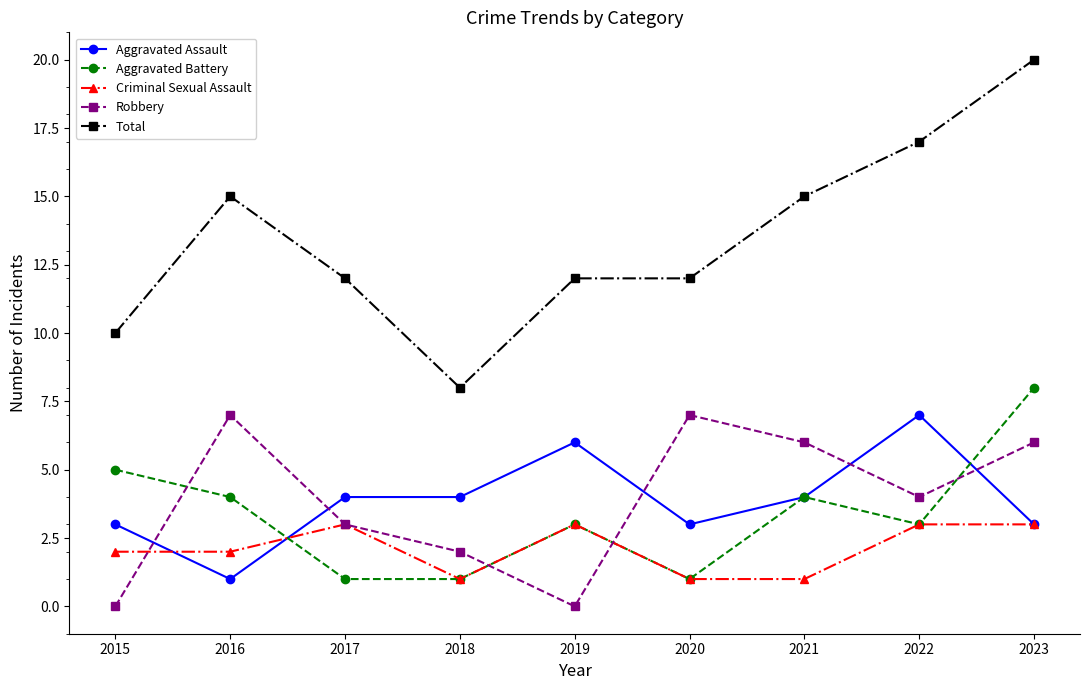

What is the difference between the maximum and minimum values in the Robbery series?

7